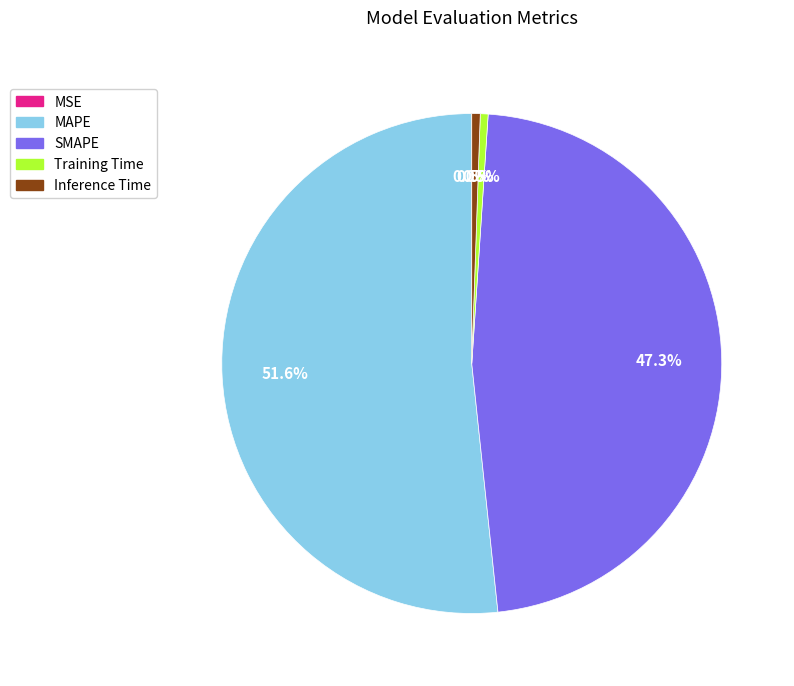

Is it true that Inference Time is 13% of the pie?

False